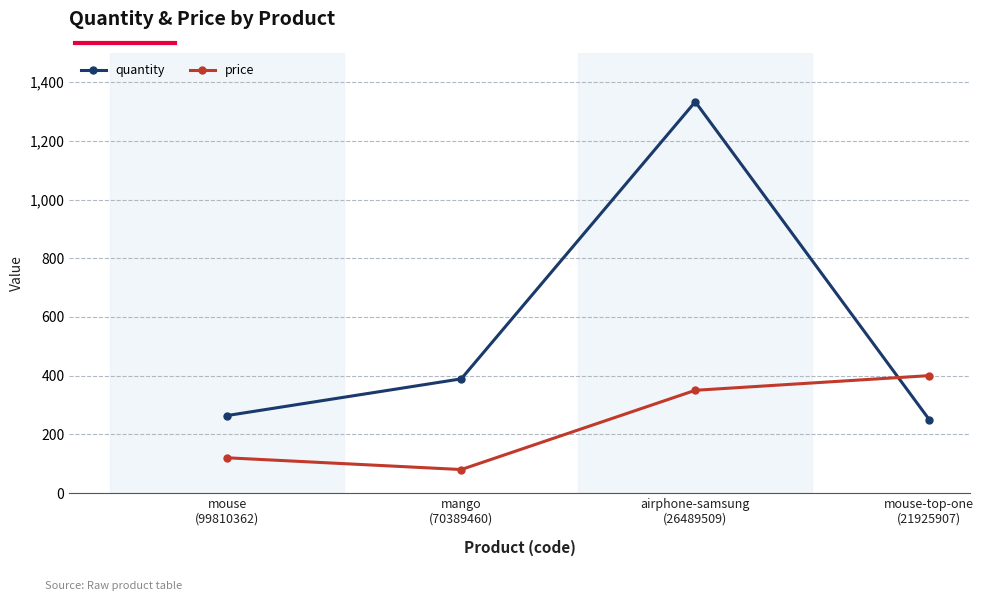

What is the sum of the quantity values at mouse
(99810362) and airphone-samsung
(26489509)?

1597